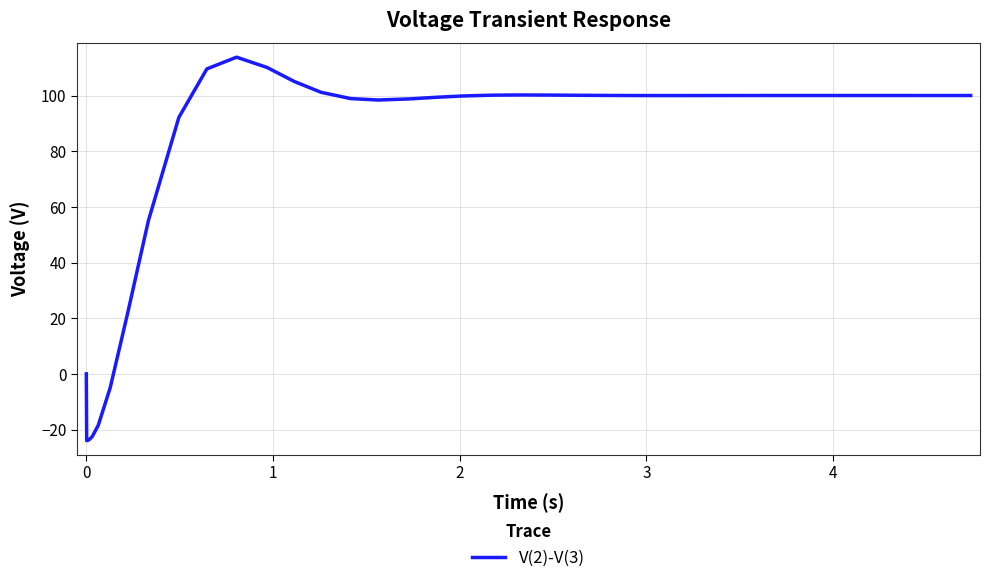

What is the difference between the maximum and minimum values?

137.8